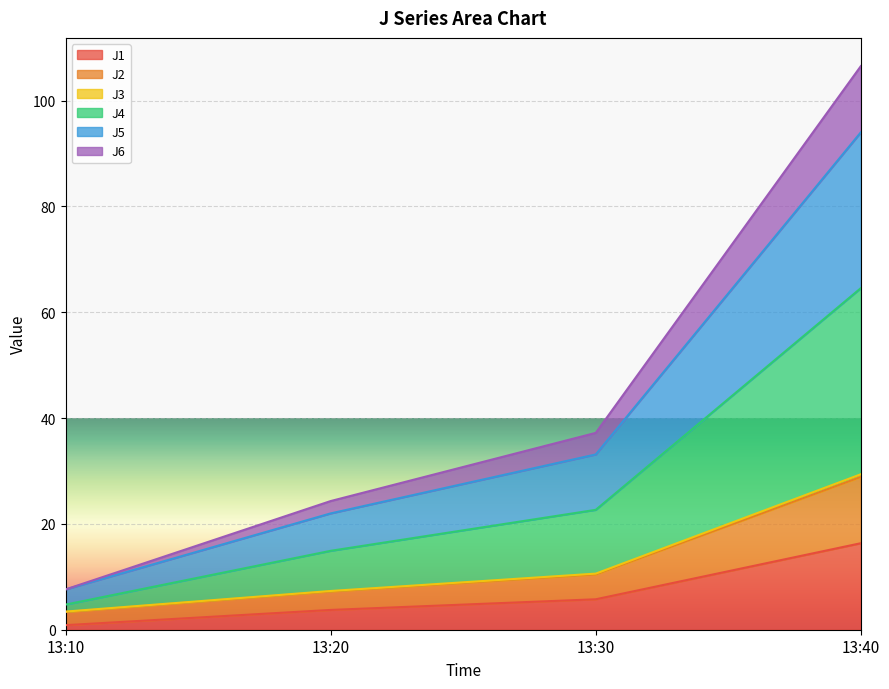

Between 13:20 and 13:10, which is larger?

13:20